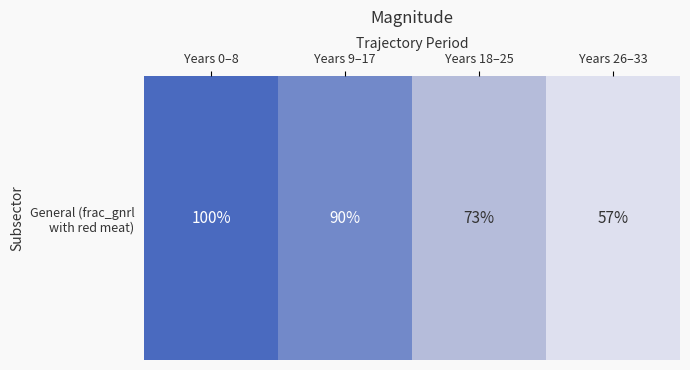

Reading left to right, transcribe all the data shown in this chart.

Years 0–8=1.0	Years 9–17=0.9	Years 18–25=0.7	Years 26–33=0.6